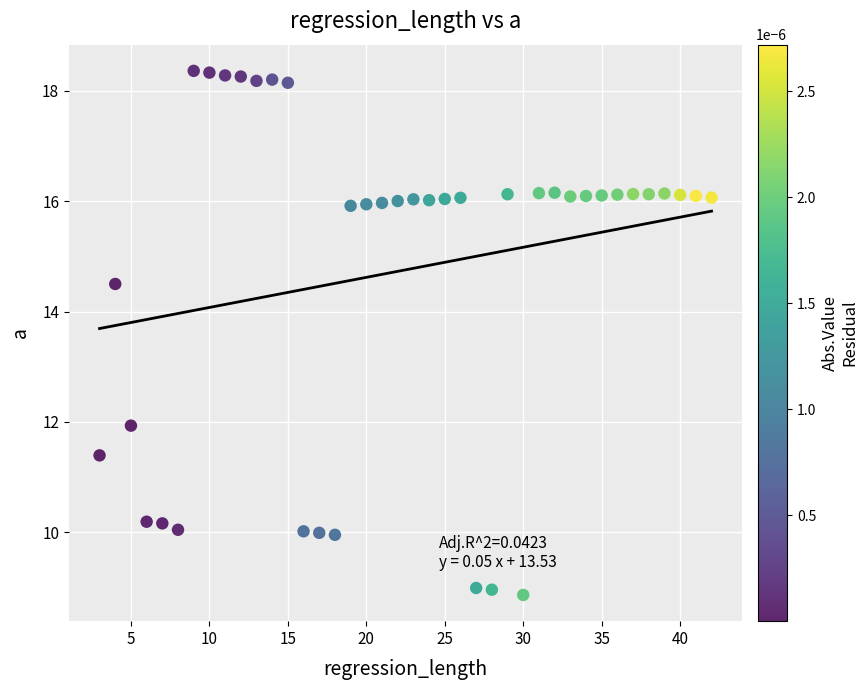

What Y value in the scatter plot is closest to 13?

11.9